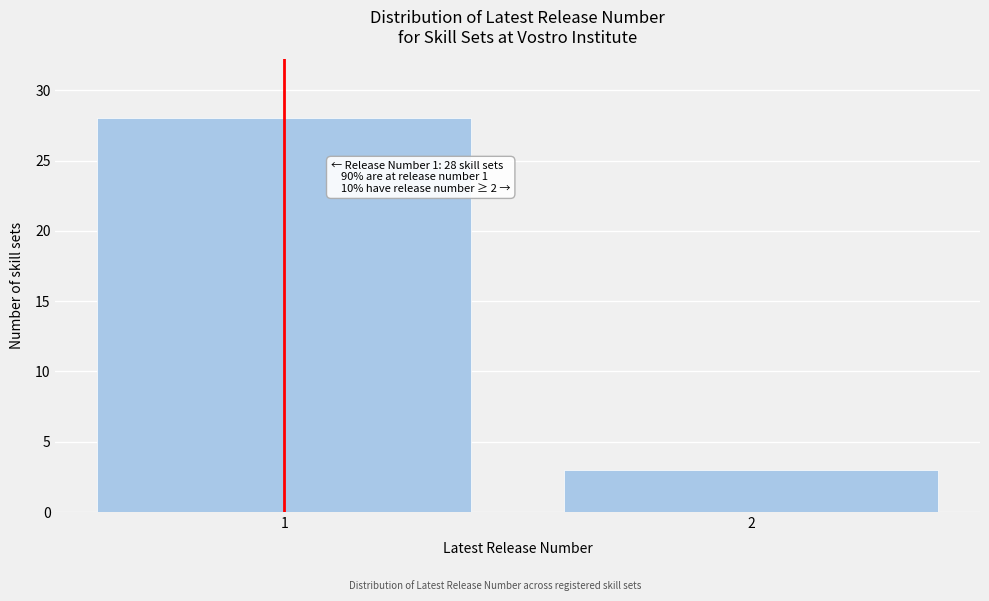

Reading left to right, extract all data points from this chart.

28	3